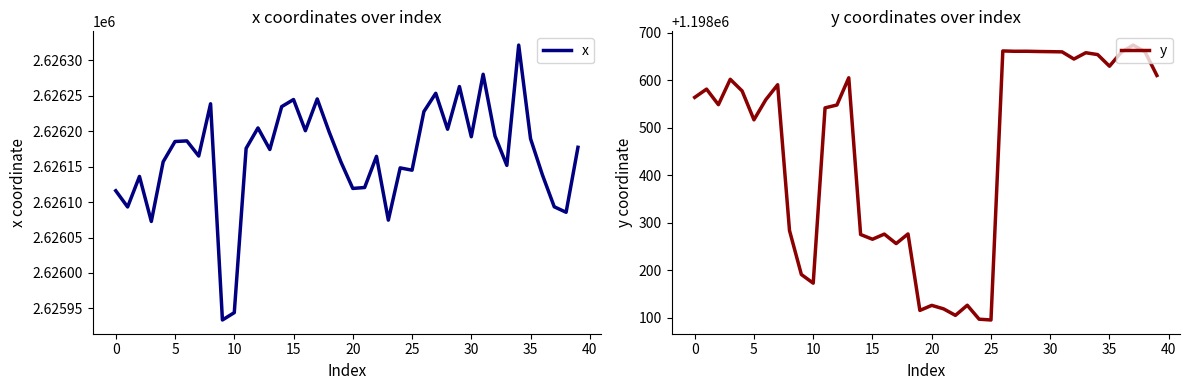

The x series shows 2626156.5 at 19. True or false?

True